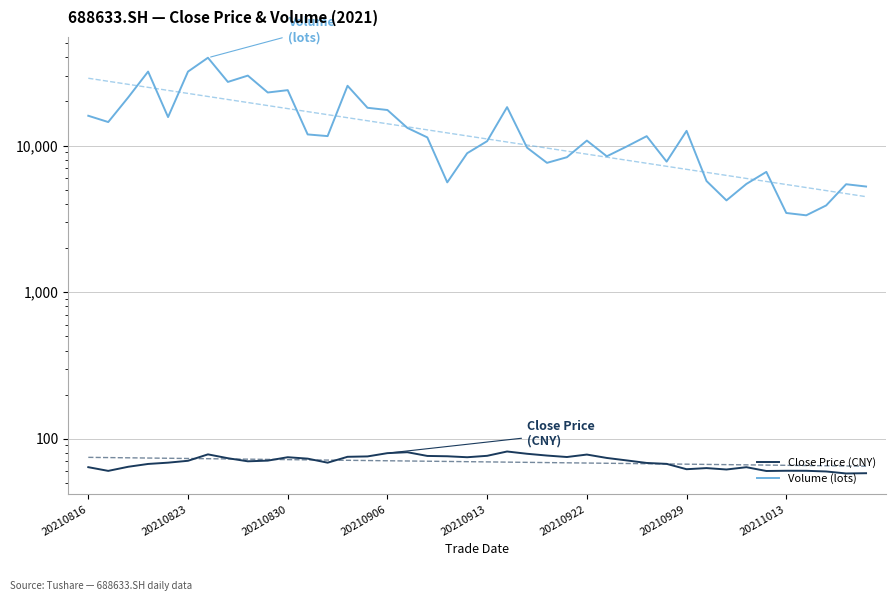

What is the difference between the second highest and second lowest values in the Close Price (CNY) series?

22.8